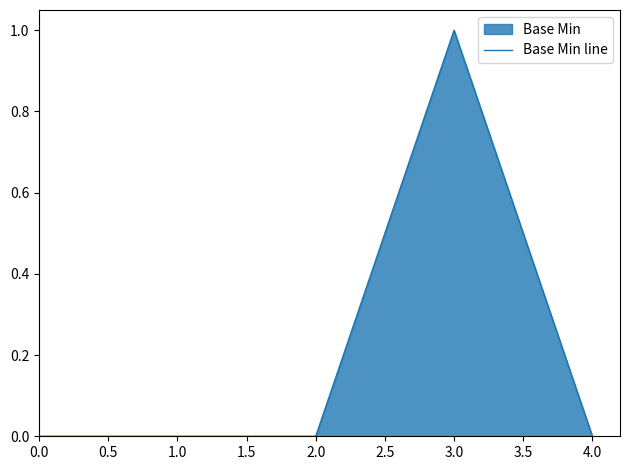

Does the chart display data point markers on the line(s)?

No